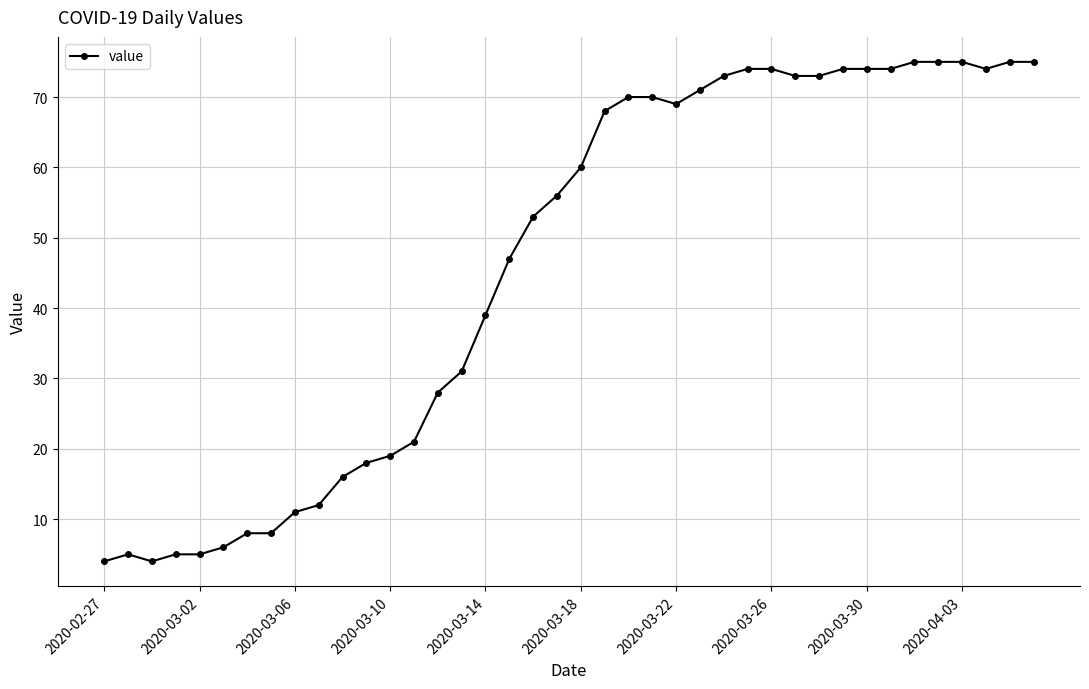

What is the sum of all values?

1842